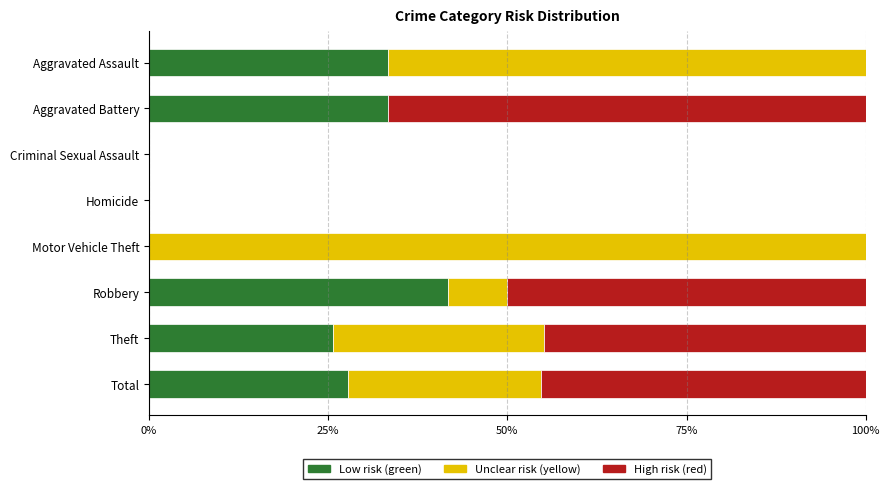

What is the total value across all series at Total?

100.0